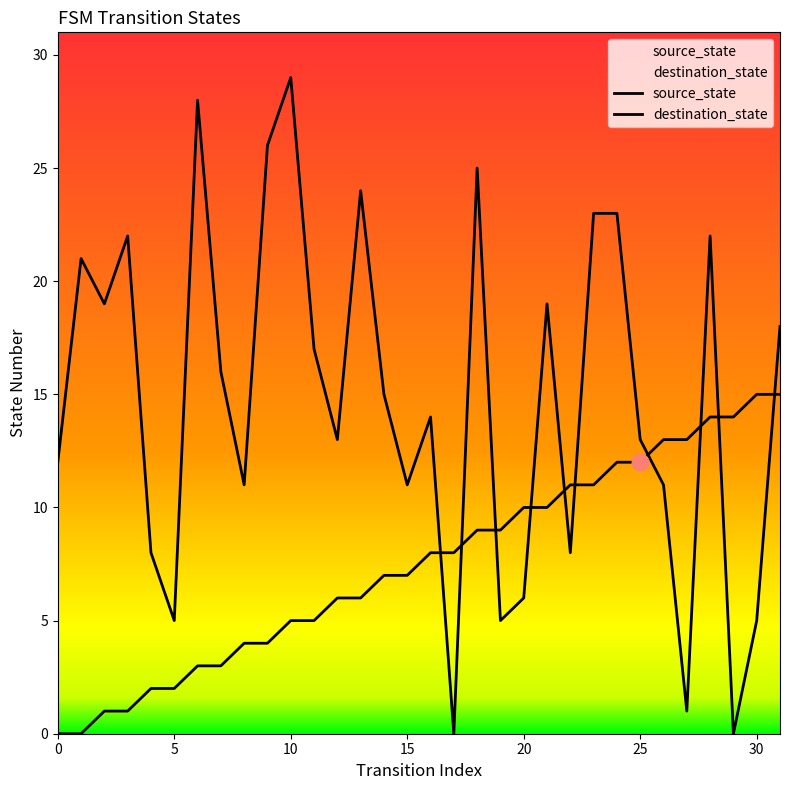

How many distinct data groups are displayed?

2